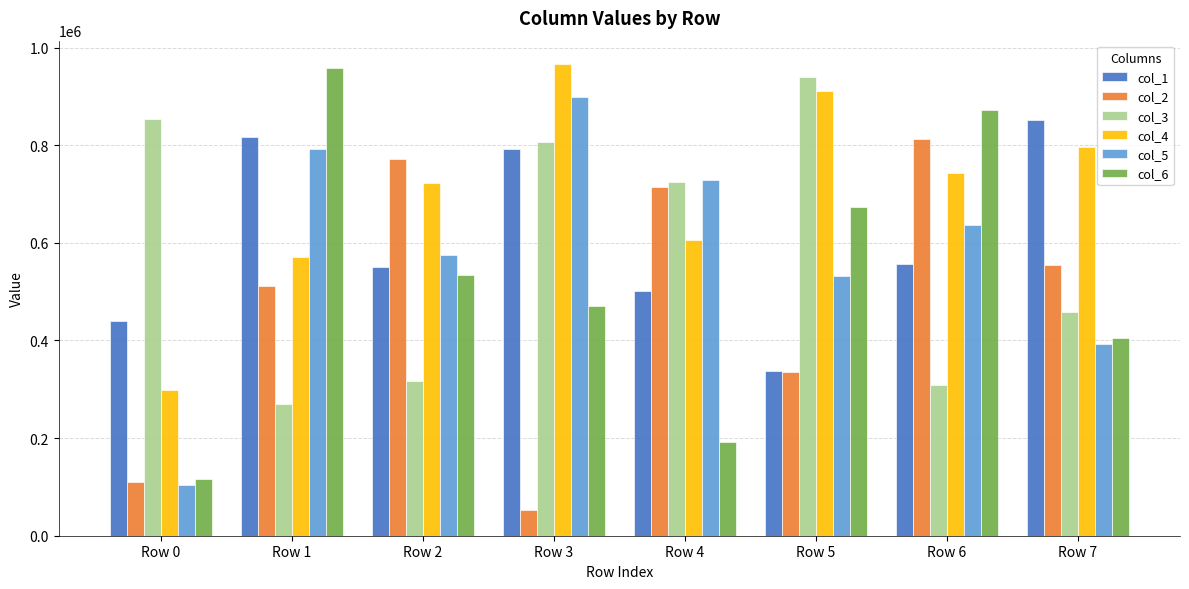

What is the value of the col_2 bar at the 8th from the left?

555350